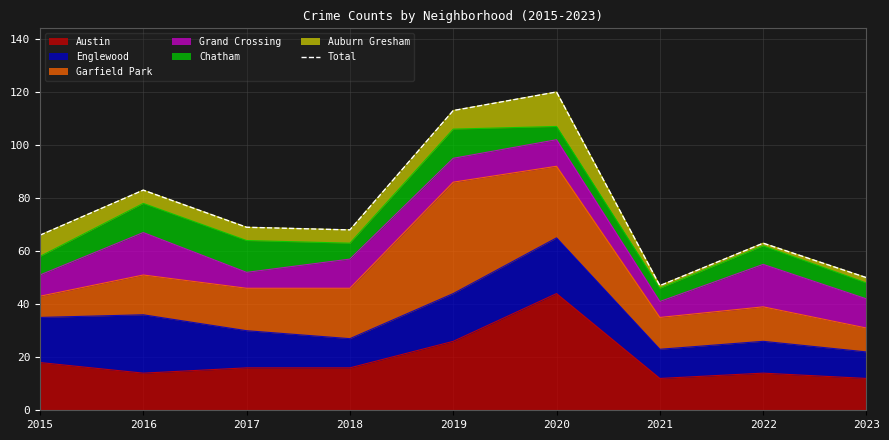

Is it true that Austin equals 16 at 2018?

True